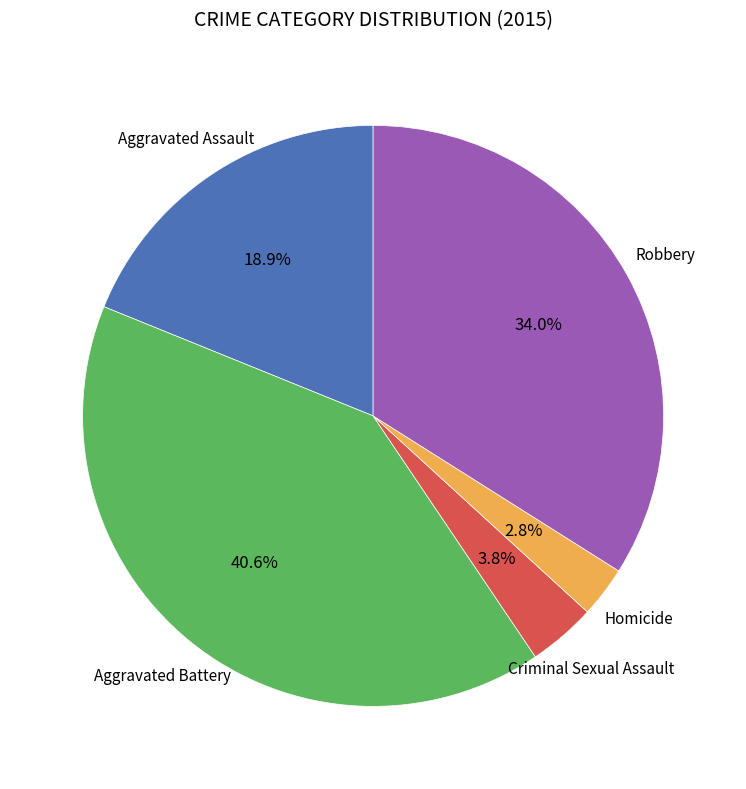

Does any single category account for the majority?

No